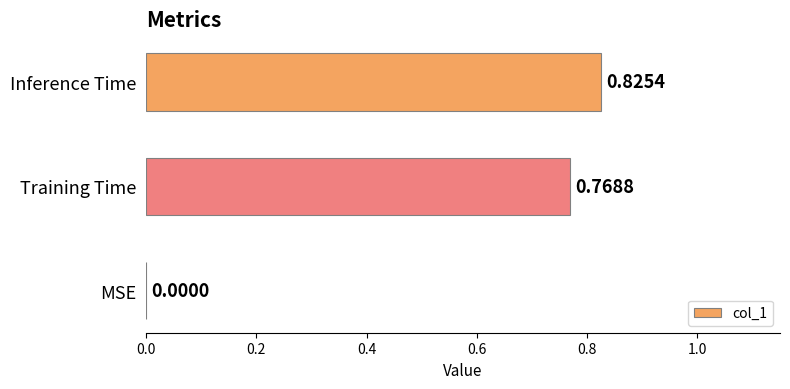

Where is the data nearest to the value 0?

MSE